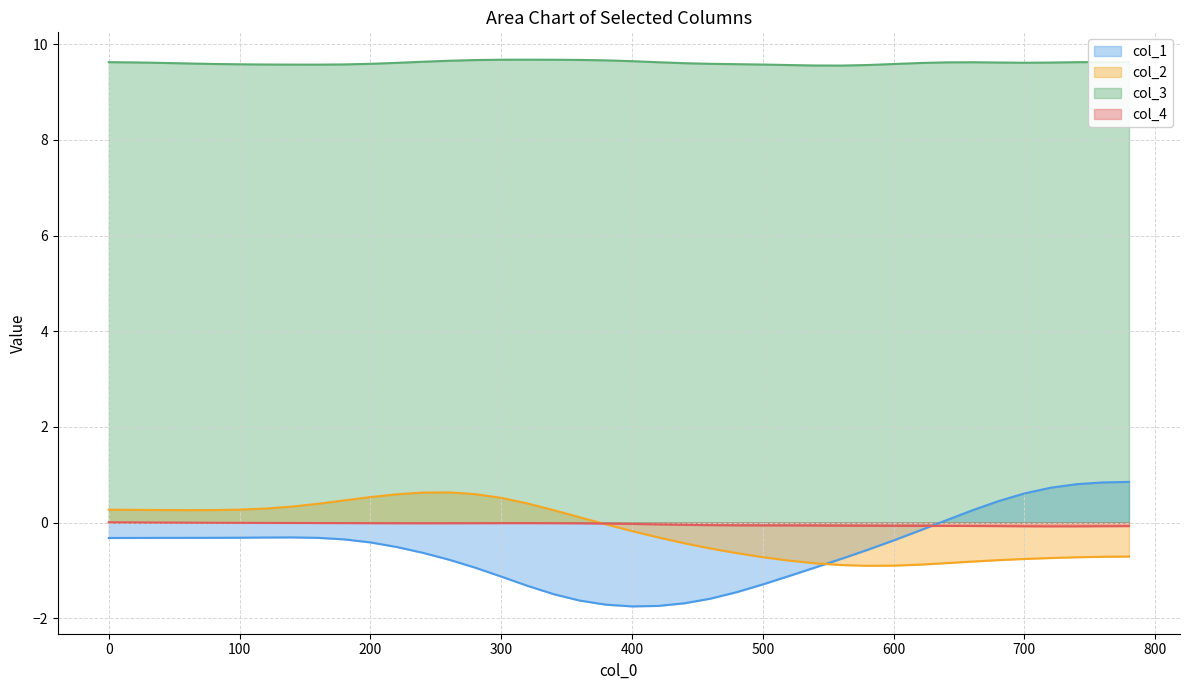

How many lines are shown in the chart?

4